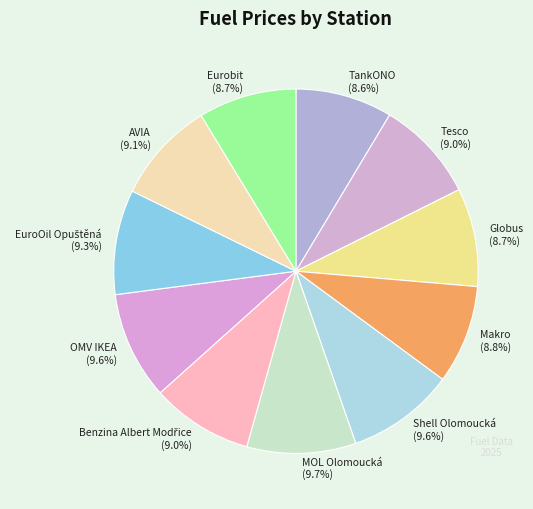

Is Tesco the majority of the pie?

No